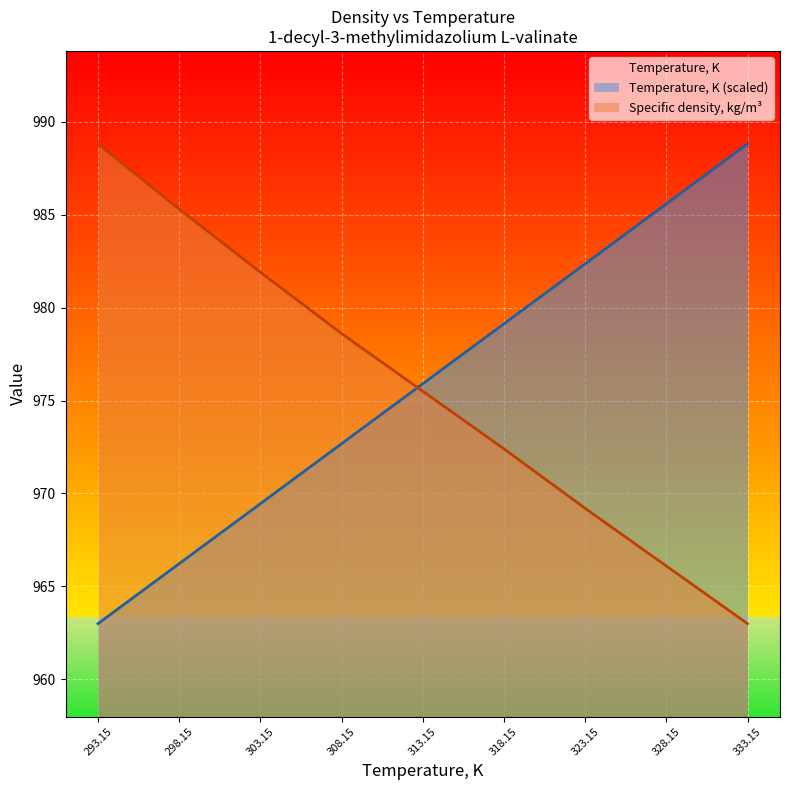

What is the difference between the second highest and minimum values in the Specific density, kg/m3 series?

22.3